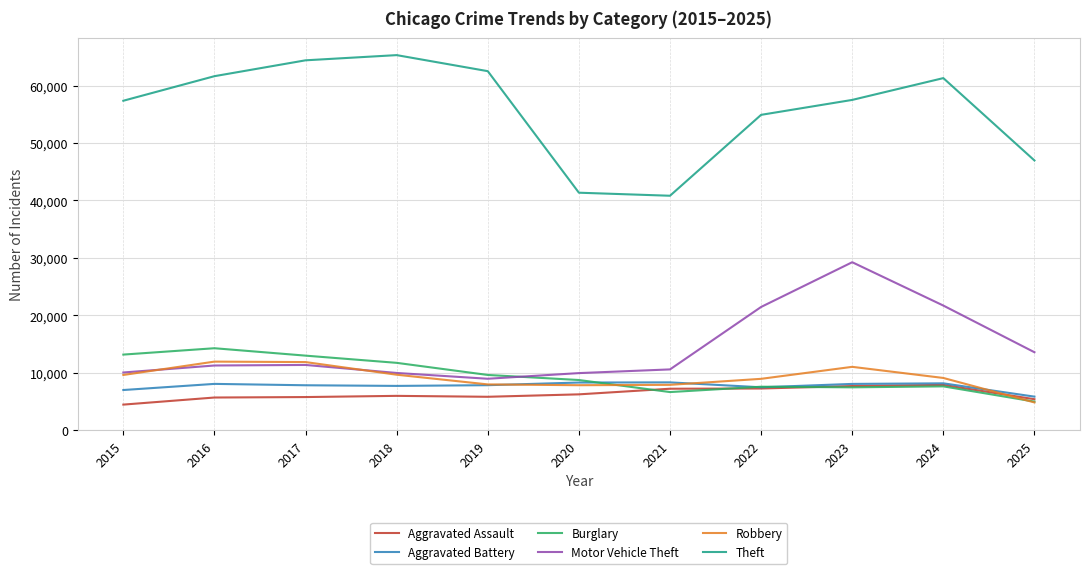

Which series has the largest total across all categories?

Theft